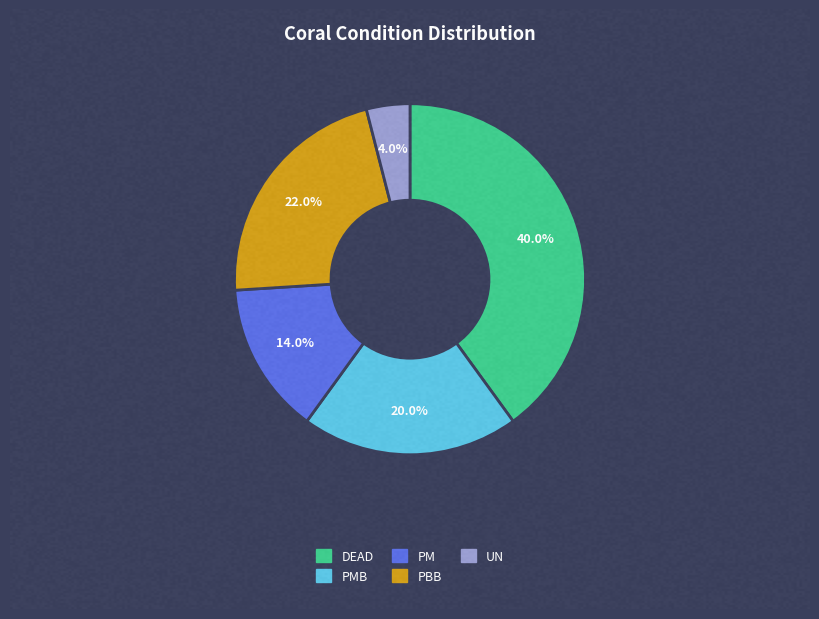

To the nearest percent, what portion does Partial Mortality (PM) represent?

14%